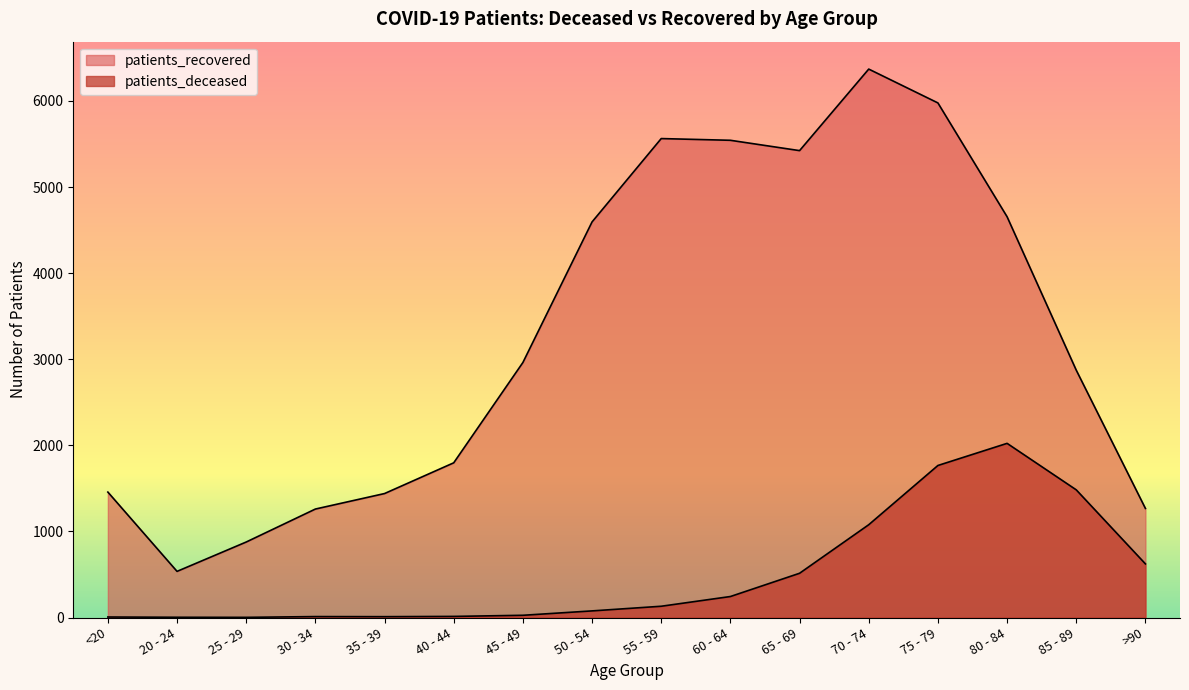

Is it true that patients_deceased equals 2708 at 75 - 79?

False